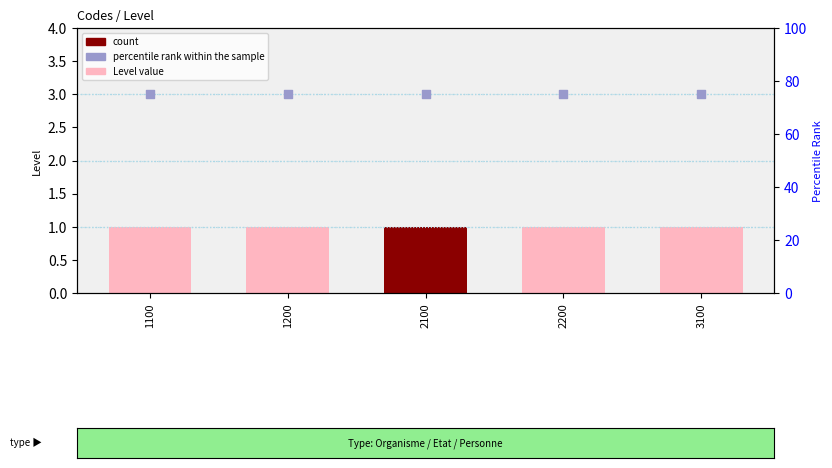

Which series has the largest Y range (max minus min)?

Level